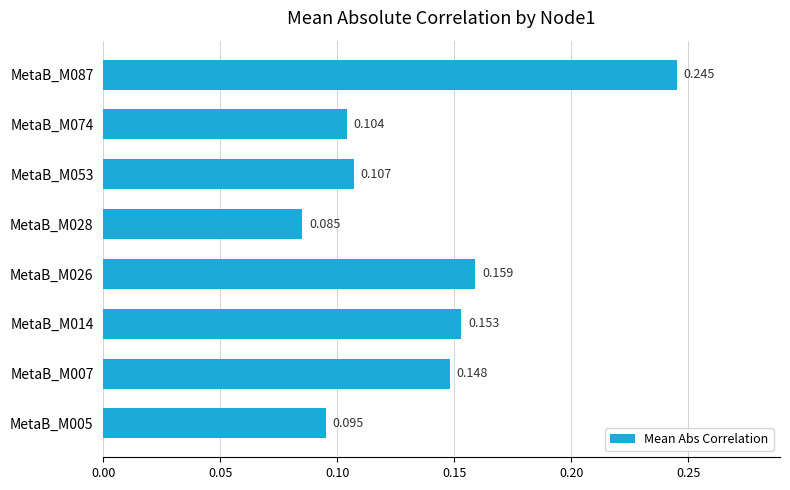

Count the number of categories in the chart.

8